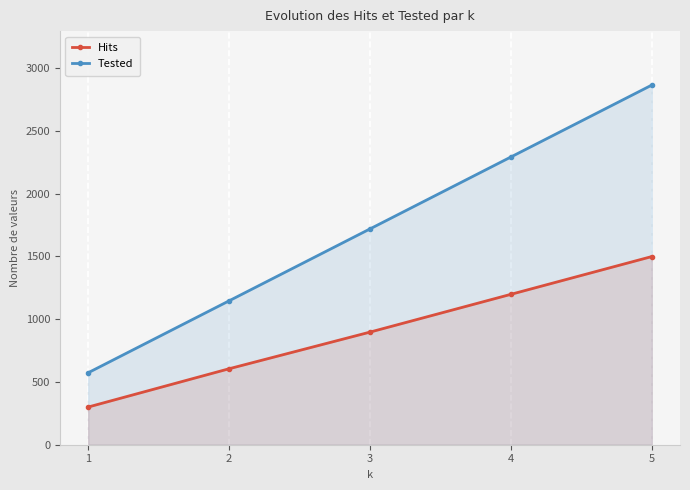

What is the value of the Hits point at the 4th from the left?

1198